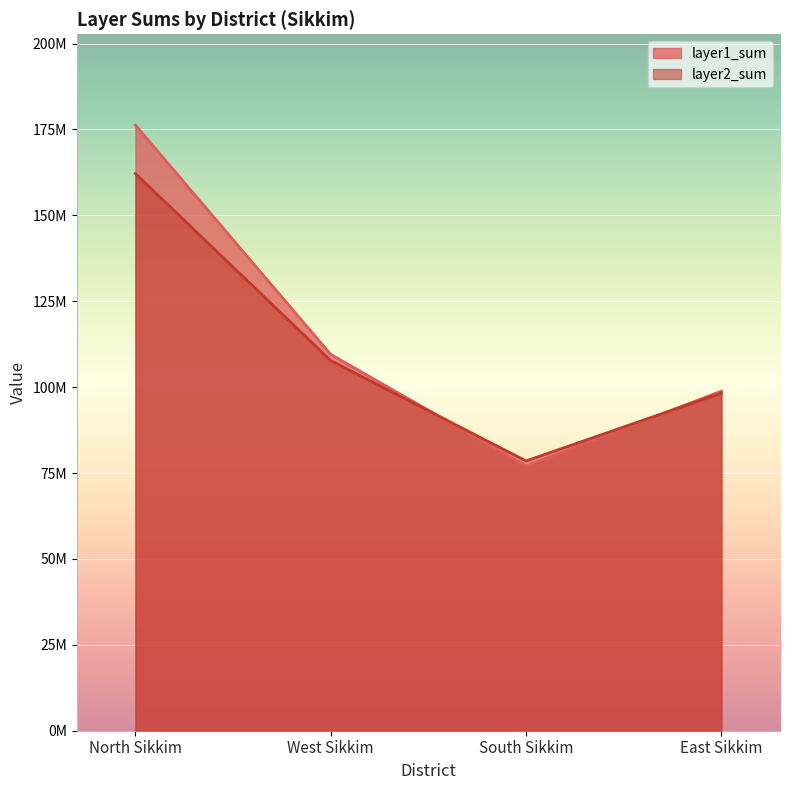

What value does the layer1_sum series have at South Sikkim?

77060728.6